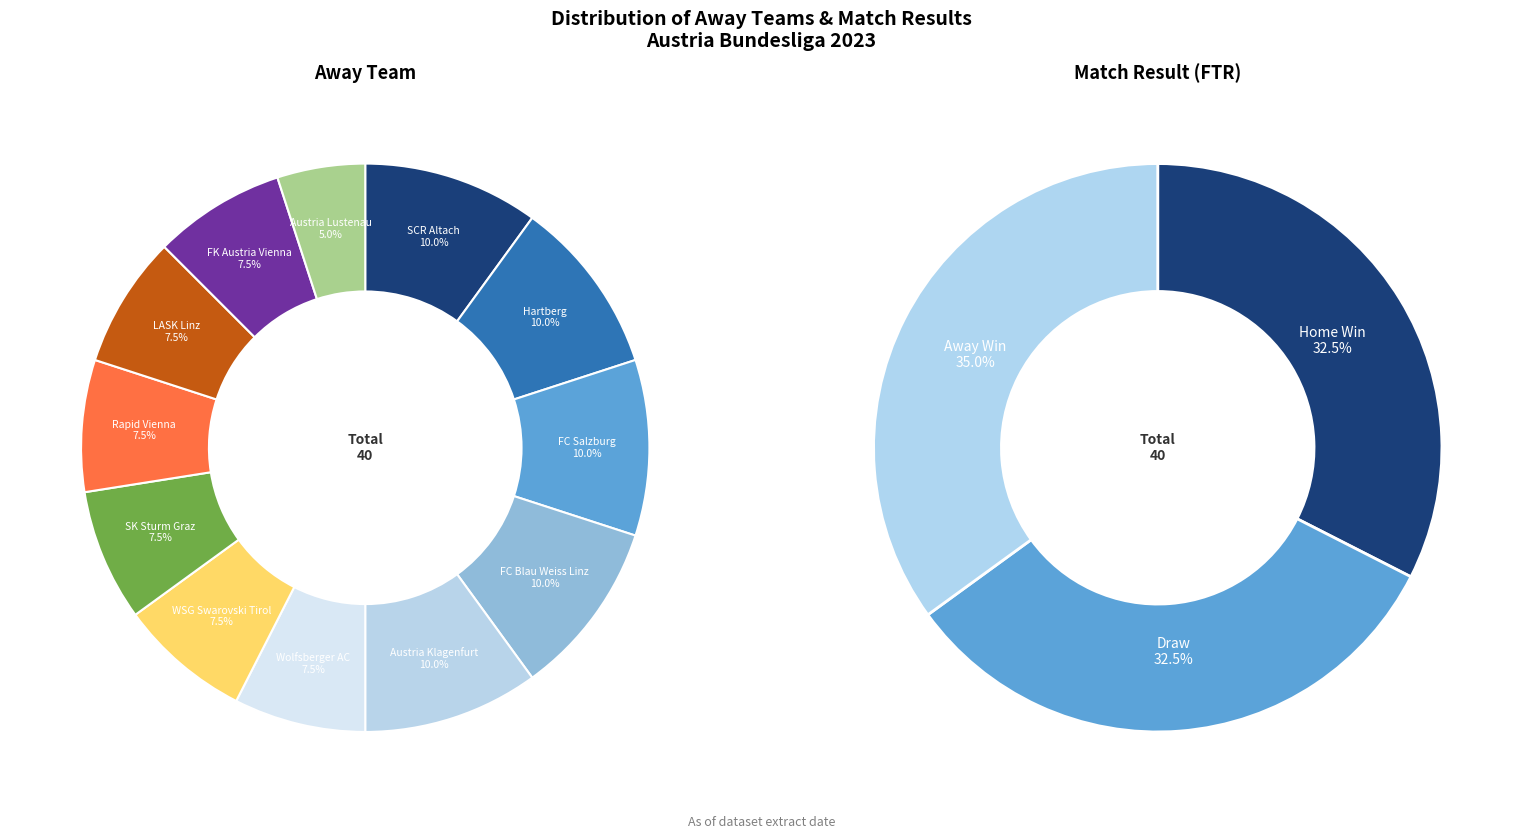

Which category has the biggest portion of the pie?

FC Salzburg